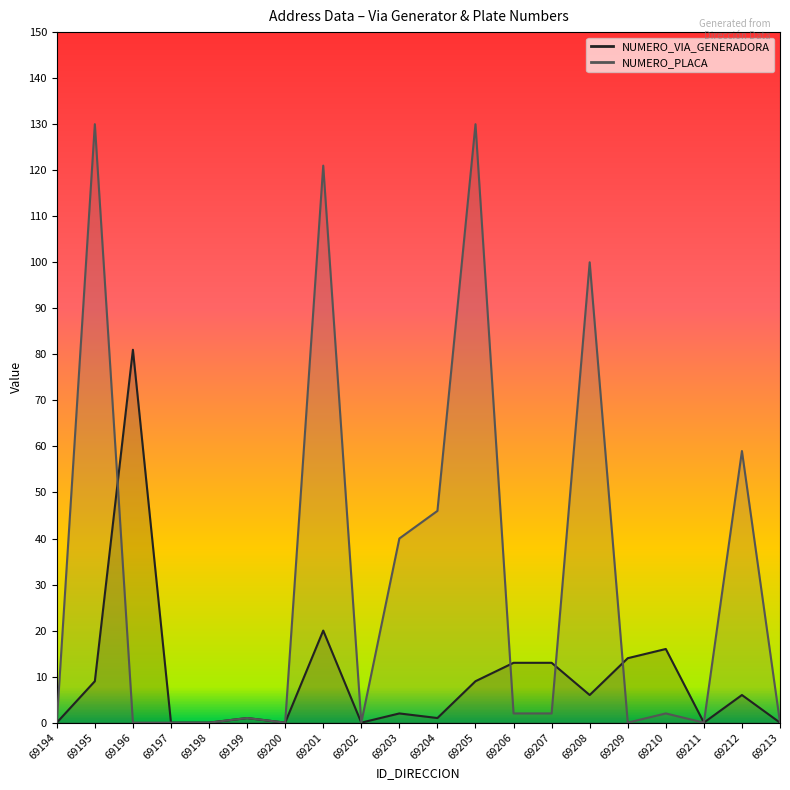

In NUMERO_VIA_GENERADORA_DIRECCION, how many points are higher than both neighbors (excluding endpoints)?

6